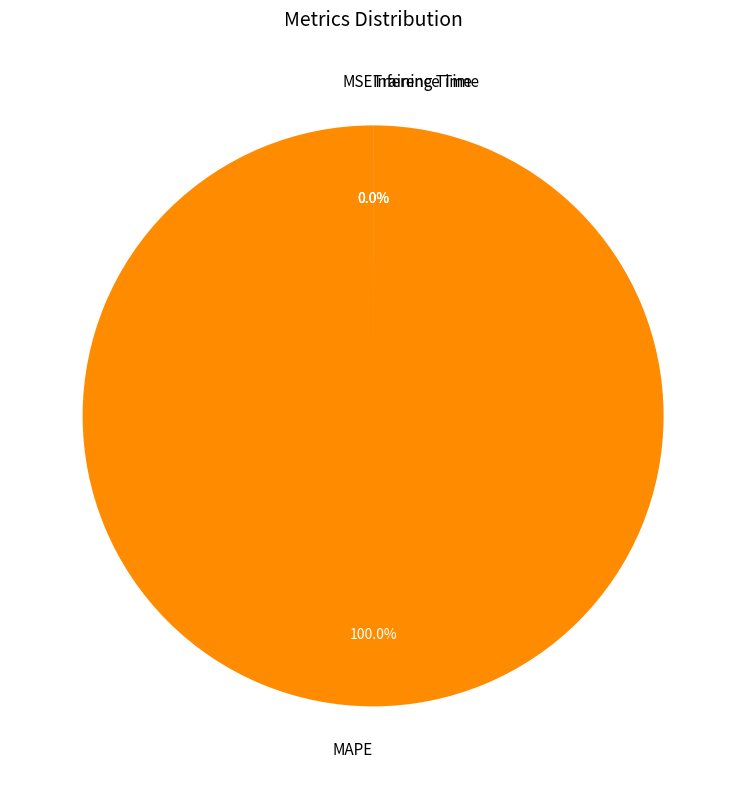

How many segments does this pie chart have?

4